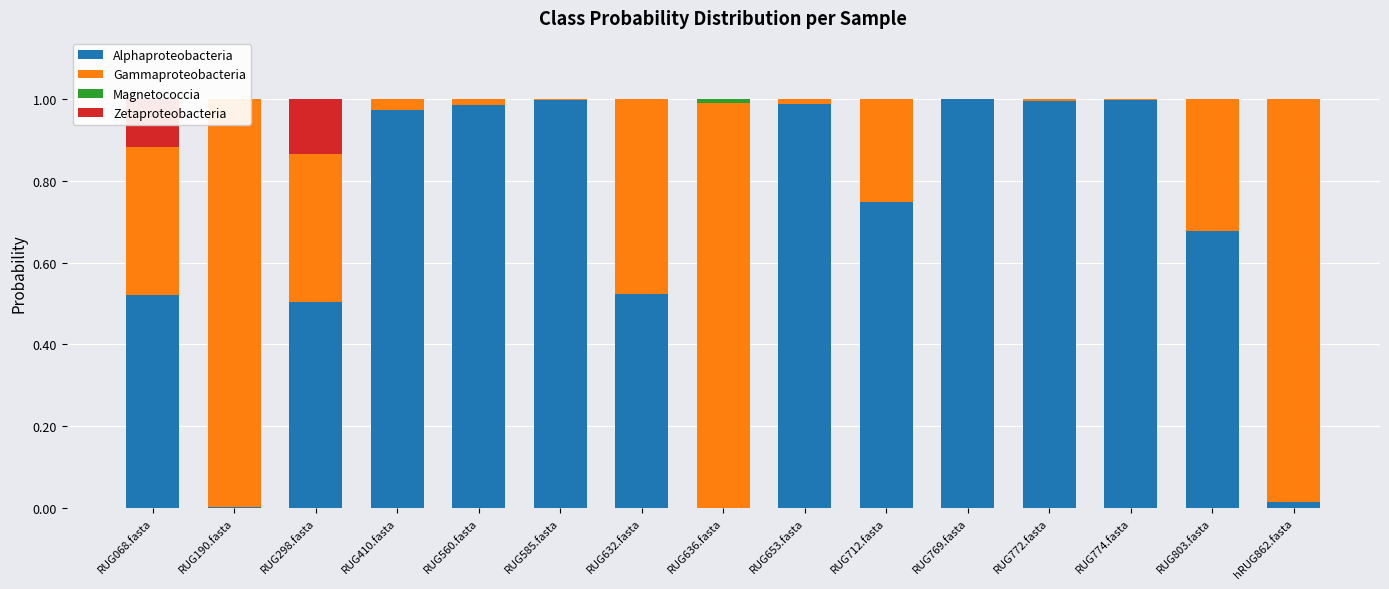

At which label does Magnetococcia reach its minimum?

RUG653.fasta